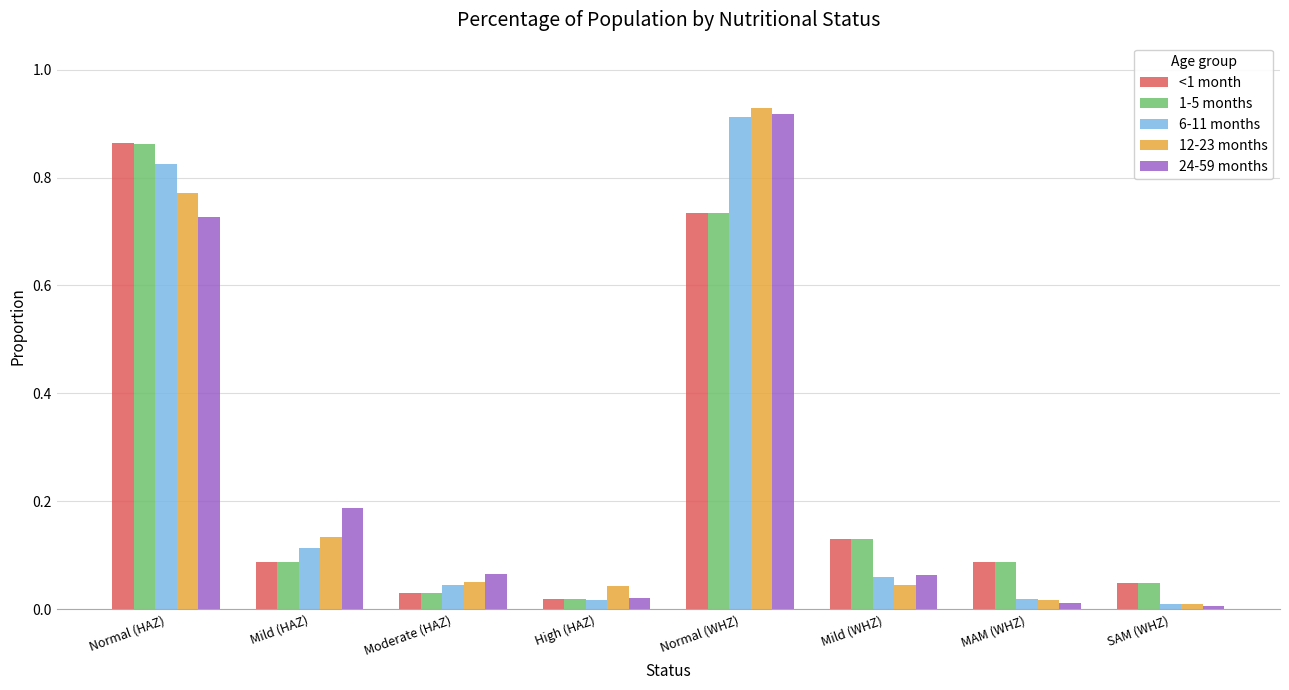

What position from the left is SAM (WHZ)?

8